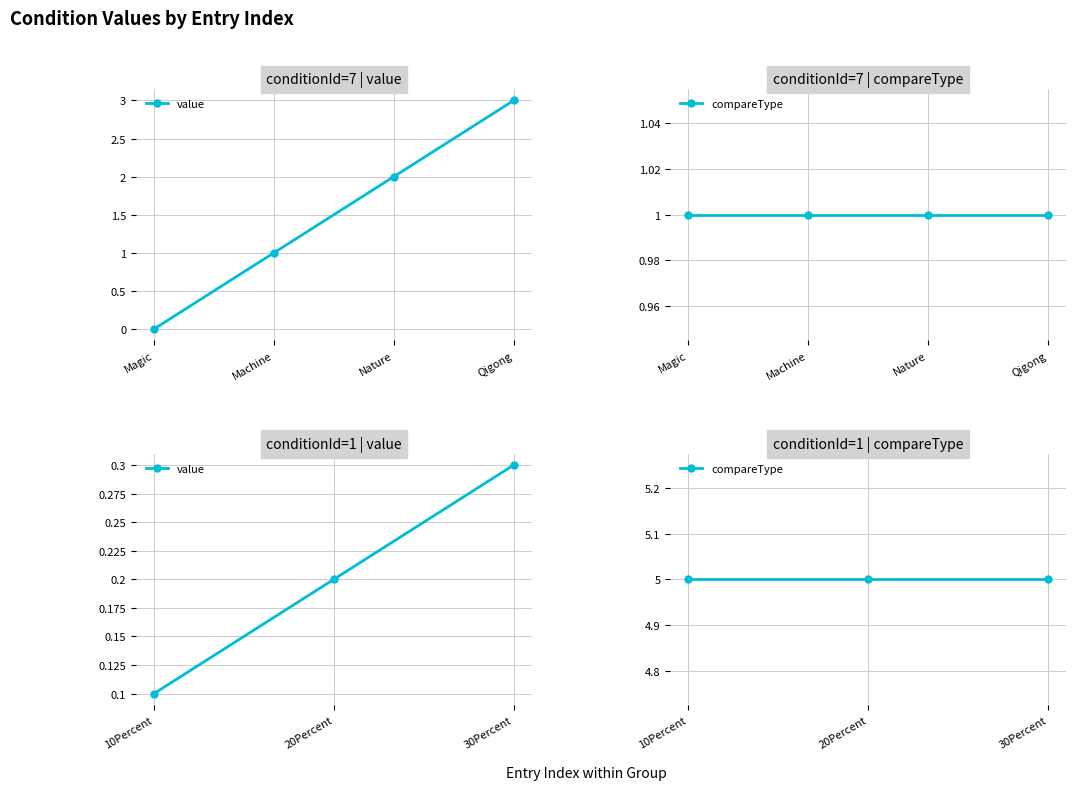

Is it true that value equals 0.5 at 30Percent?

False